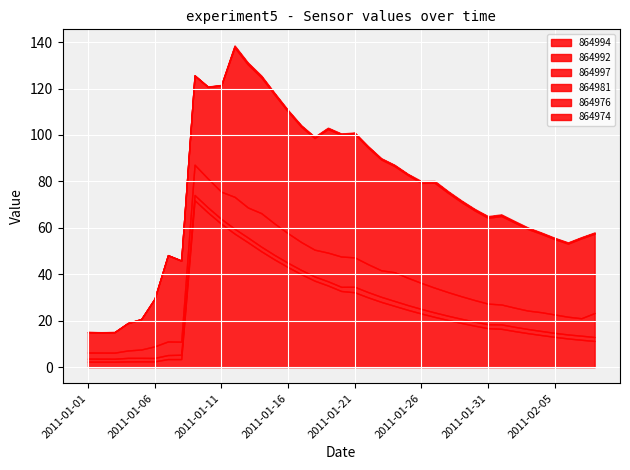

What is the label of the 4th point from the right?

2011-02-05